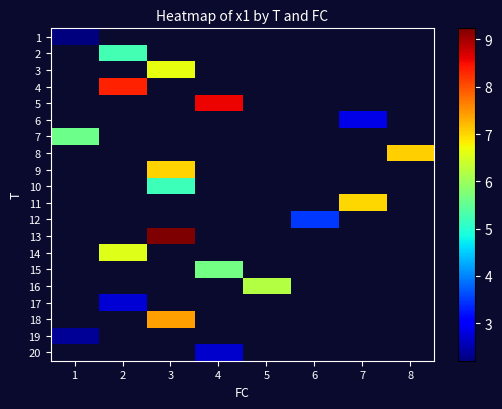

At how many categories does at least one series exceed 5?

7